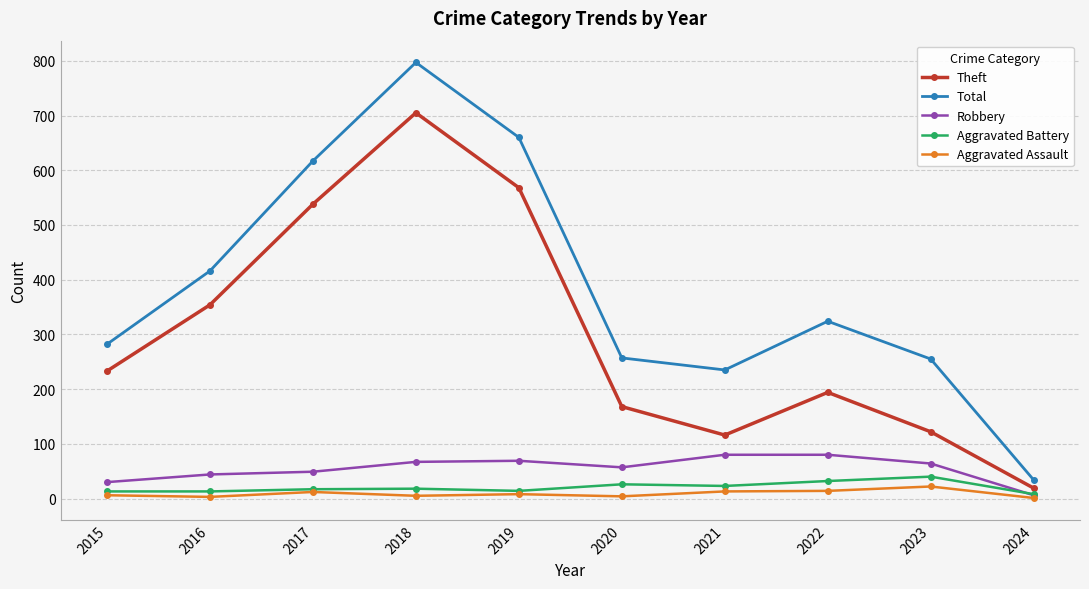

True or false: Total and Aggravated Assault cross at least once.

False